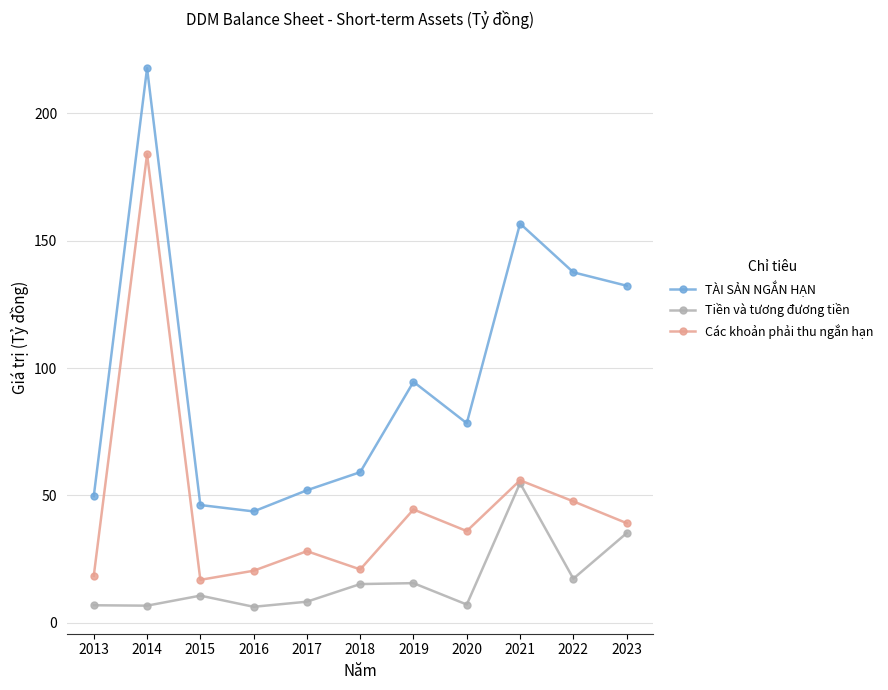

What is the sum of the Tiền và tương đương tiền values at 2014 and 2021?

61.5